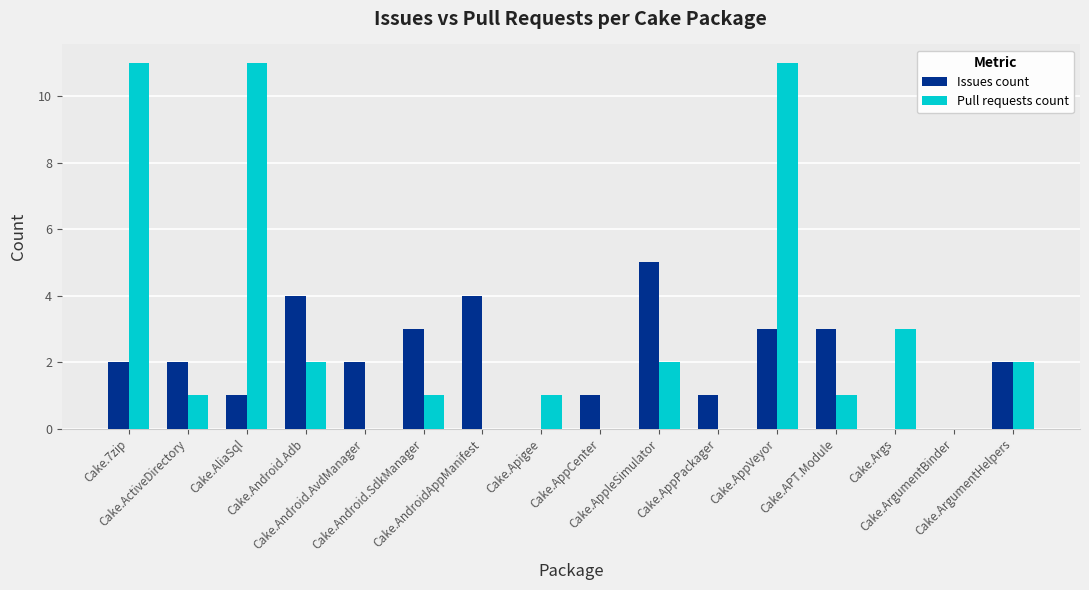

What is the sum of all Issues count values?

33